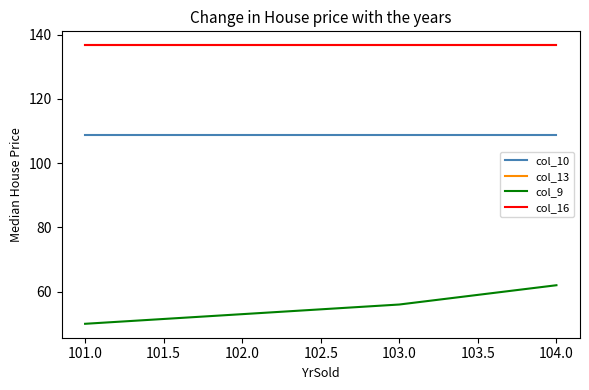

What is the value of the col_16 point at the 1st from the left?

136.7